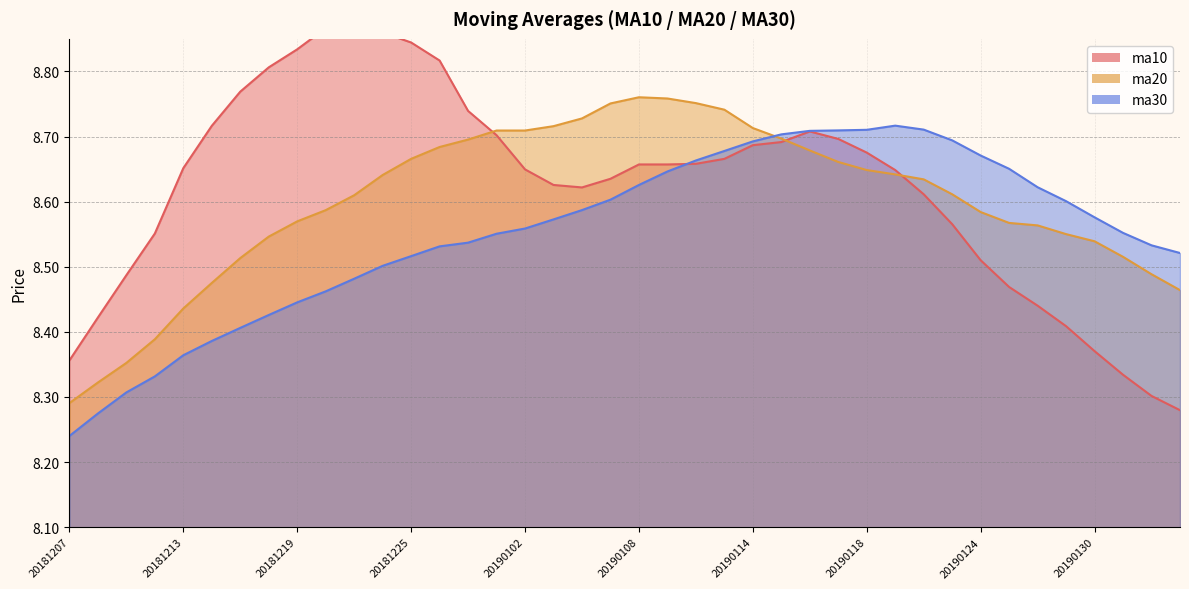

What is the value of the ma10 point at the 26th from the left?

8.7